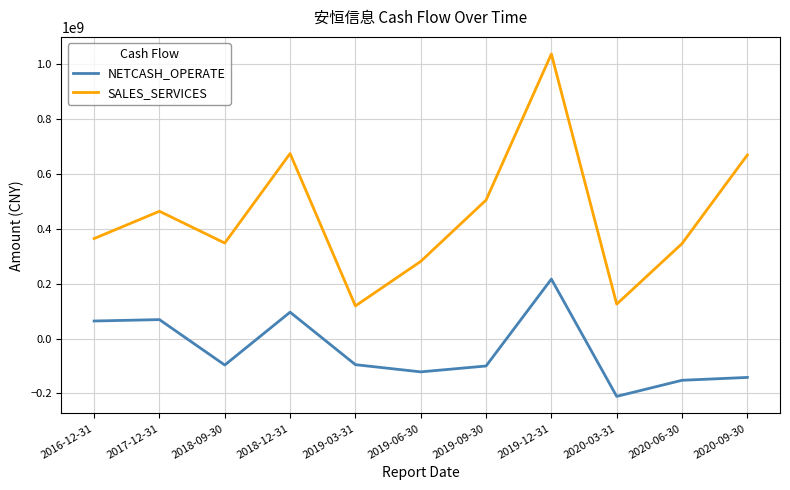

What is the spread (max minus min) of values at 2019-09-30?

604463592.7